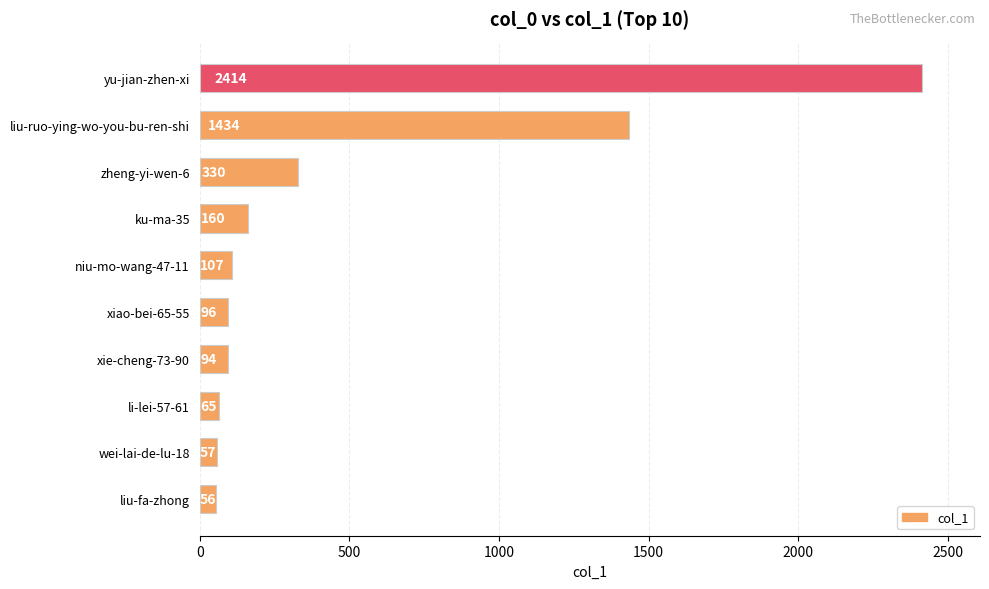

Rank the categories by value from lowest to highest.

liu-fa-zhong, wei-lai-de-lu-18, li-lei-57-61, xie-cheng-73-90, xiao-bei-65-55, niu-mo-wang-47-11, ku-ma-35, zheng-yi-wen-6, liu-ruo-ying-wo-you-bu-ren-shi, yu-jian-zhen-xi